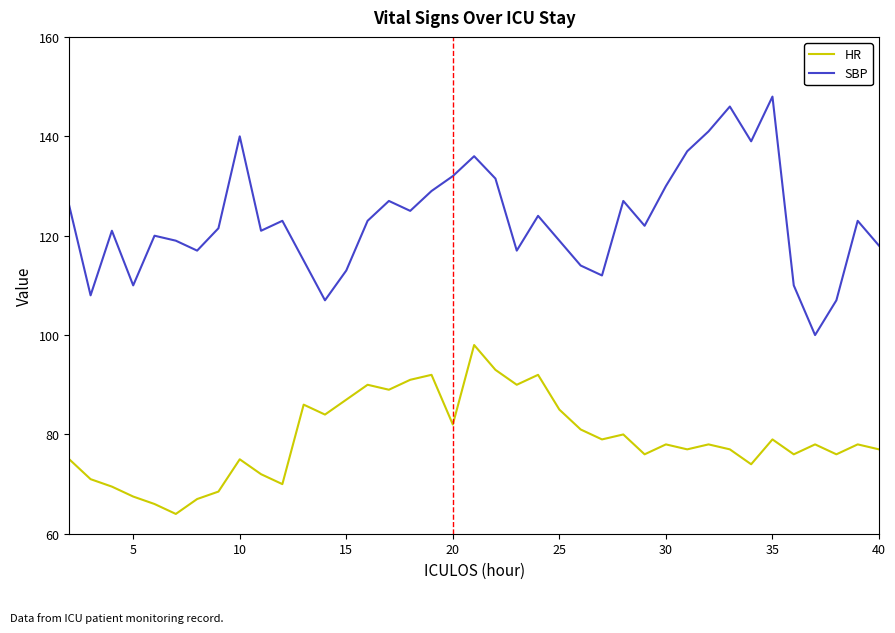

True or false: SBP and HR intersect in this chart.

False